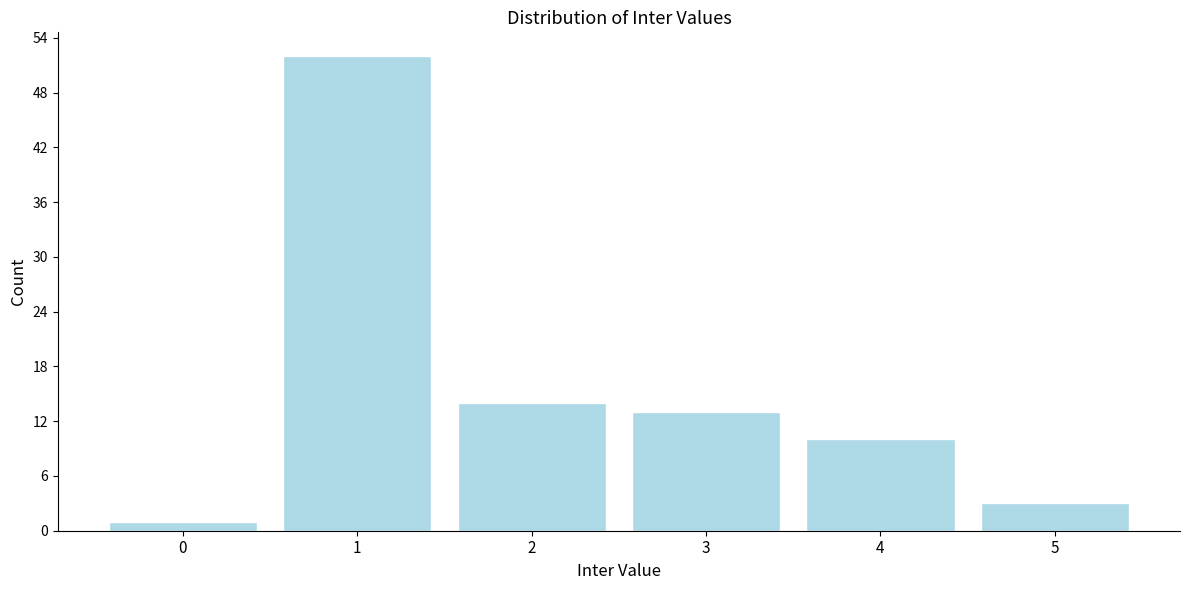

Reading left to right, extract all data points from this chart.

0=1	1=52	2=14	3=13	4=10	5=3